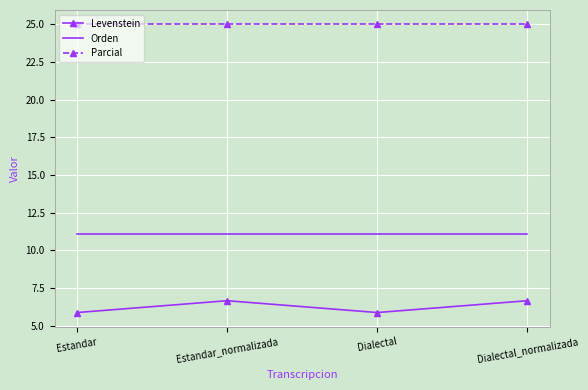

Reading right to left, transcribe all the data shown in this chart.

Levenstein: Dialectal_normalizada=6.7	Dialectal=5.9	Estandar_normalizada=6.7	Estandar=5.9
Orden: Dialectal_normalizada=11.1	Dialectal=11.1	Estandar_normalizada=11.1	Estandar=11.1
Parcial: Dialectal_normalizada=25.0	Dialectal=25.0	Estandar_normalizada=25.0	Estandar=25.0